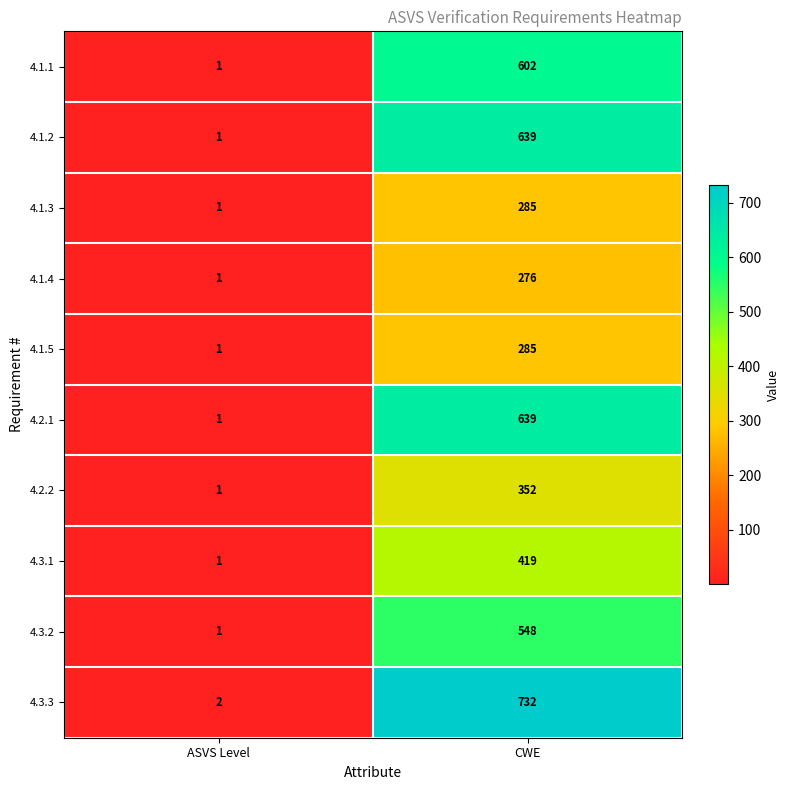

Is it true that 4.2.2 equals 170 at CWE?

False